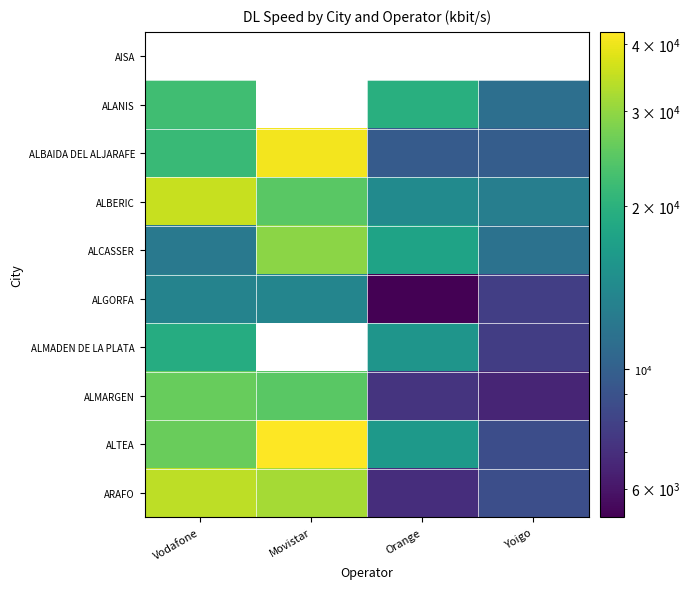

The ALCASSER series shows 11598.9 at Yoigo. True or false?

True